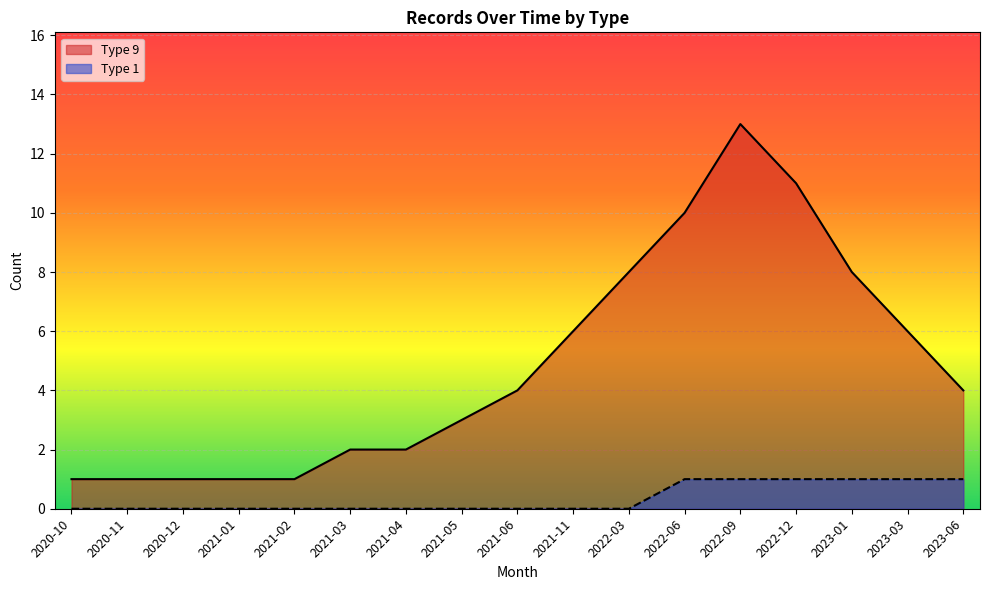

True or false: Count and Type_1 intersect in this chart.

False